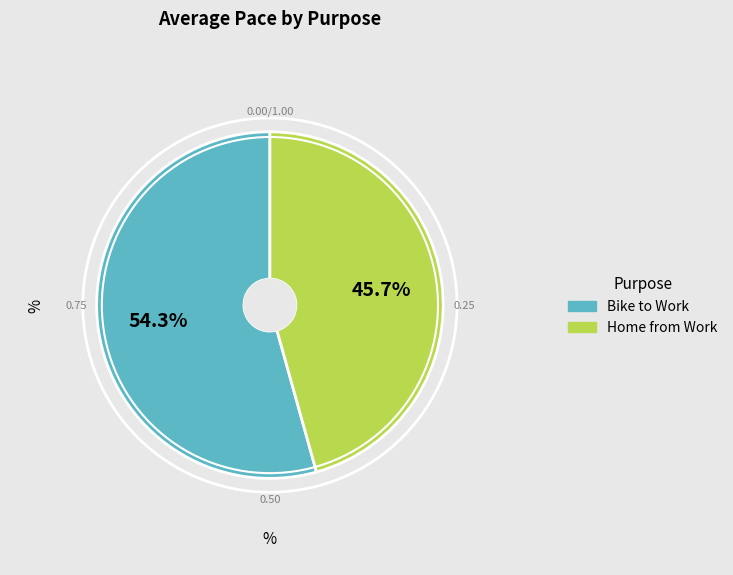

What percentage is the Bike to Work slice, to the nearest percent?

54%